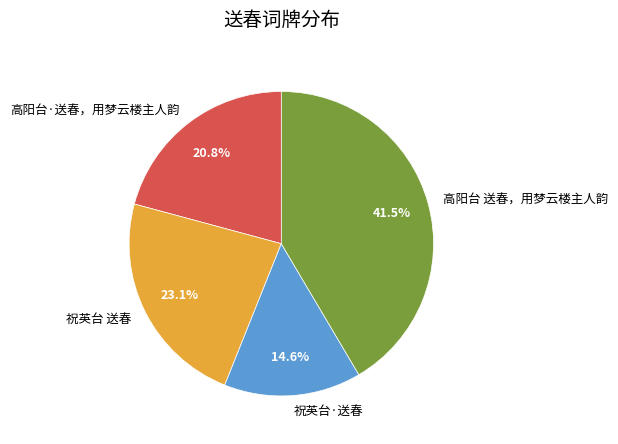

To the nearest percent, what is the average slice percentage?

25%